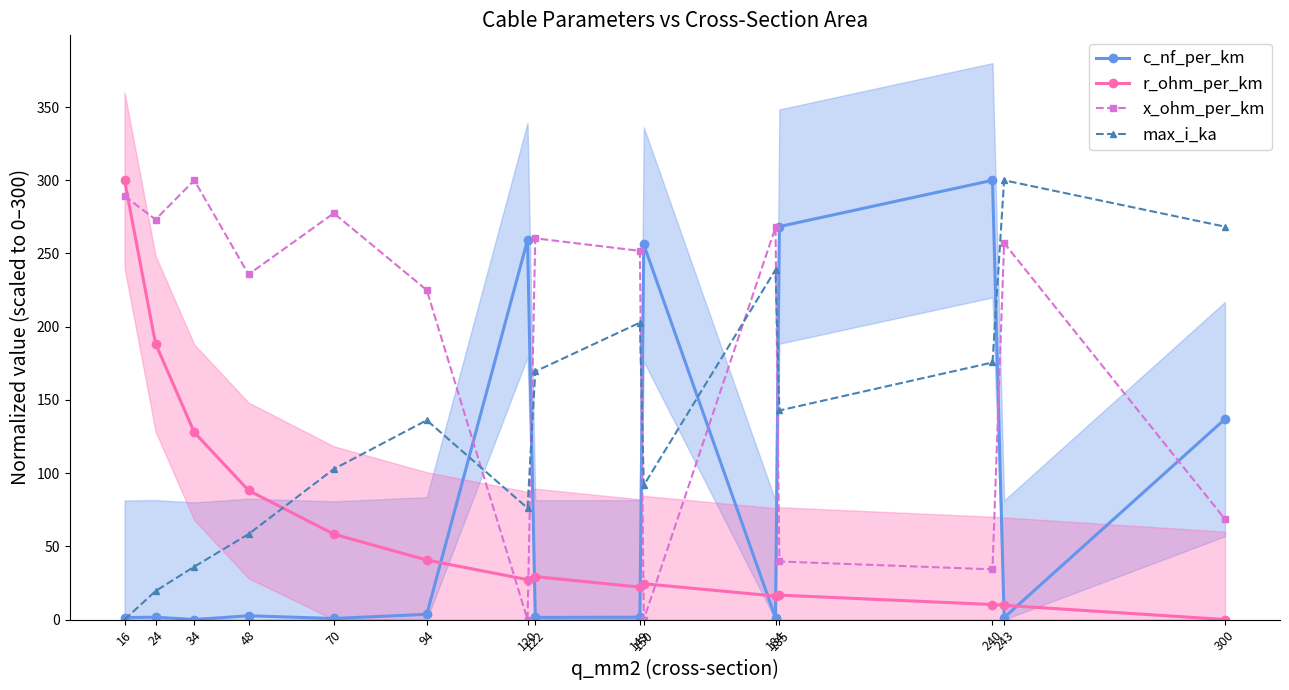

Where does the x_ohm_per_km series first go above 251?

16